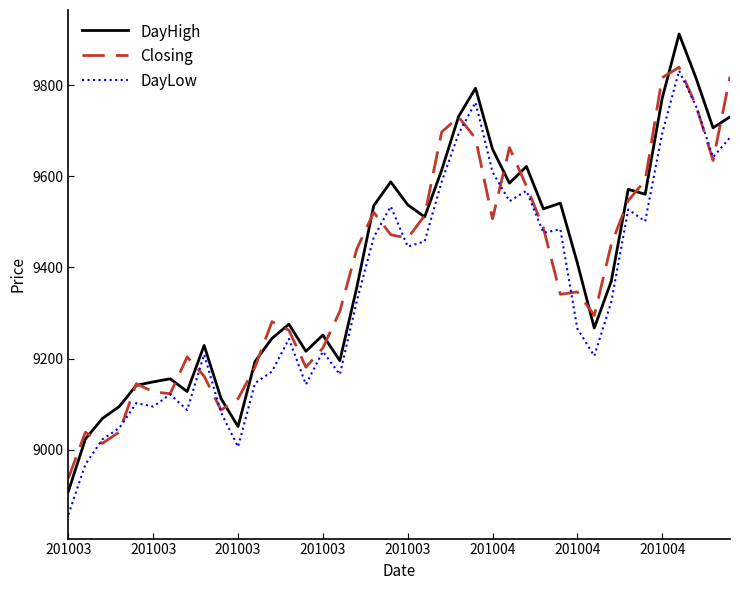

True or false: DayLow and Closing intersect in this chart.

True